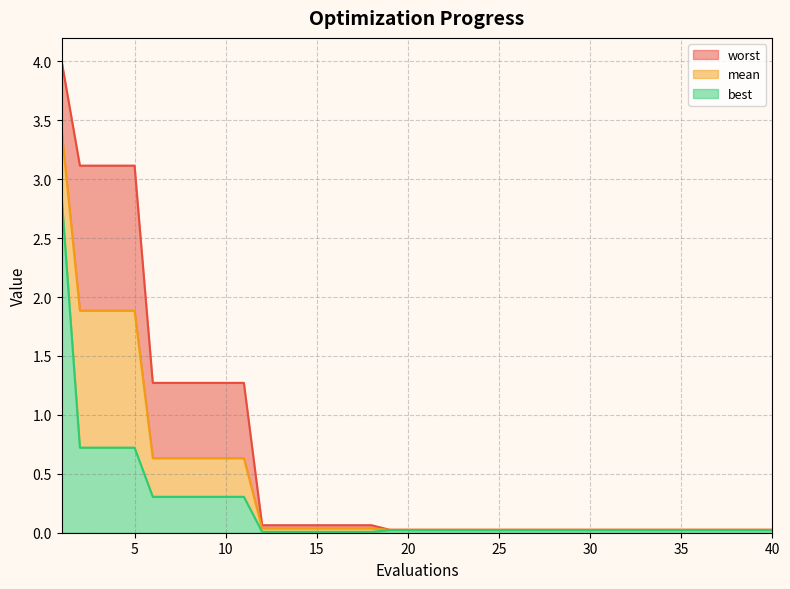

How many data points does each series have?

40